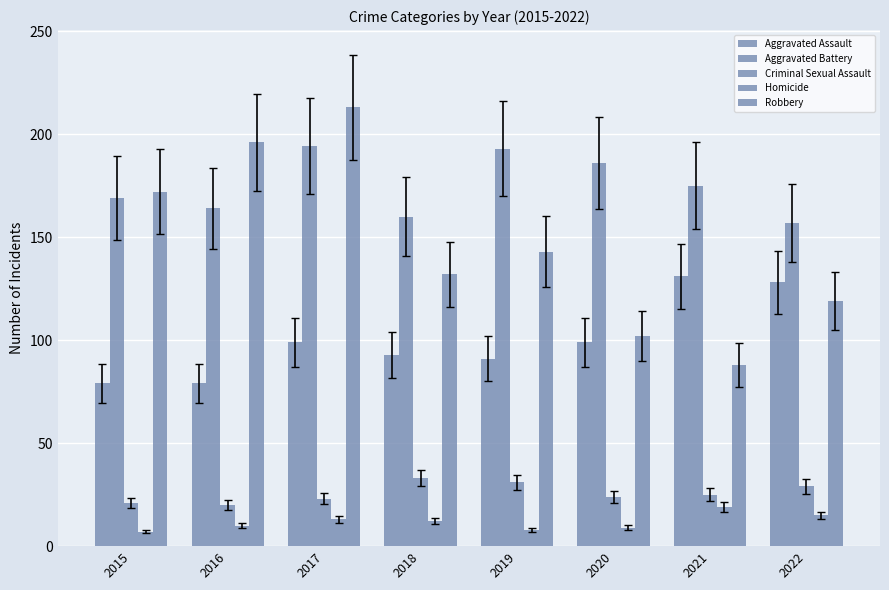

Which series has the largest range (max minus min)?

Robbery